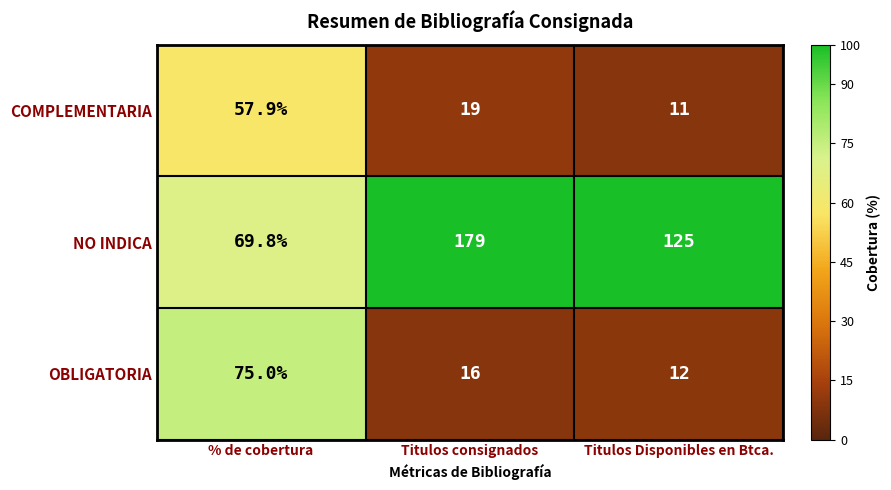

Is it true that COMPLEMENTARIA equals 28.6 at Titulos consignados?

False